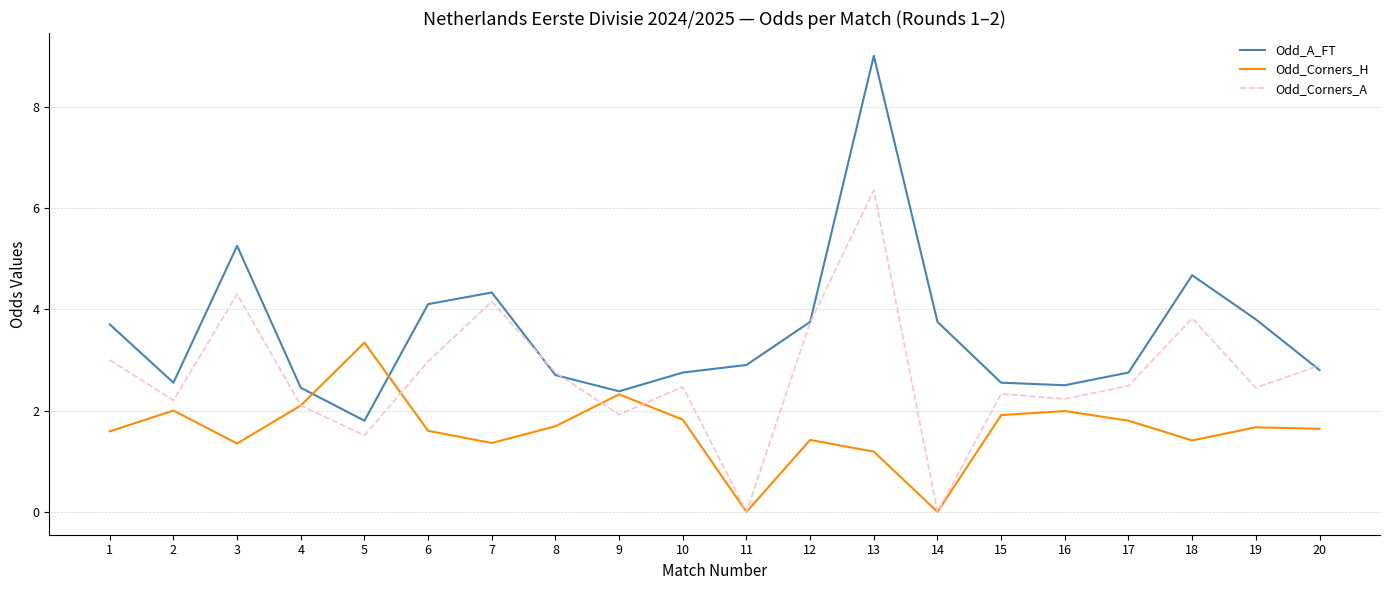

True or false: Odd_Corners_A has a value of 1.7 at 17.

False